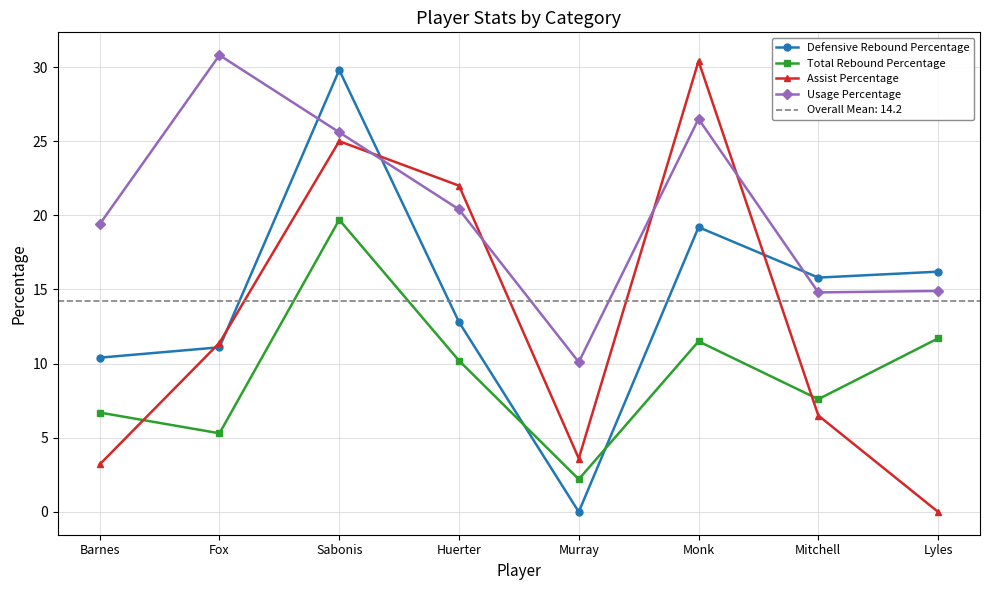

What is the label of the 5th point from the left?

Murray